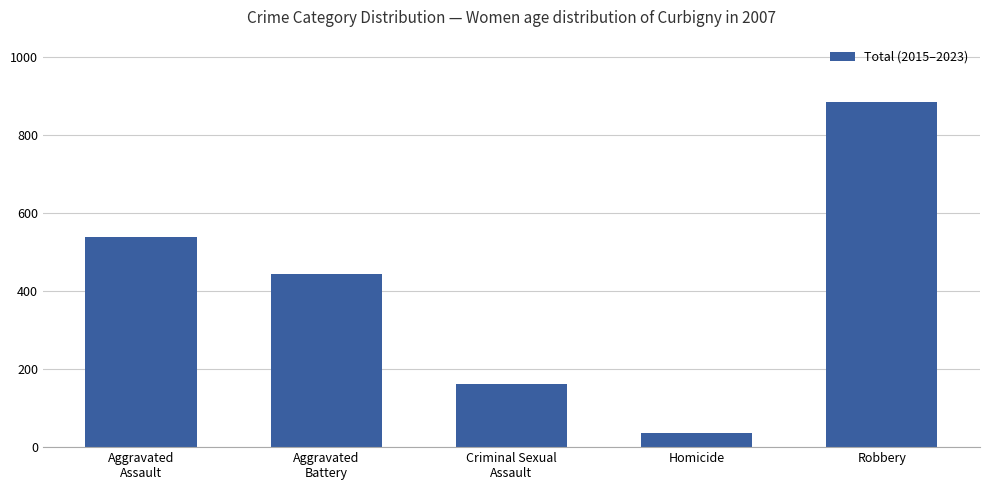

What is the sum of all values?

2066